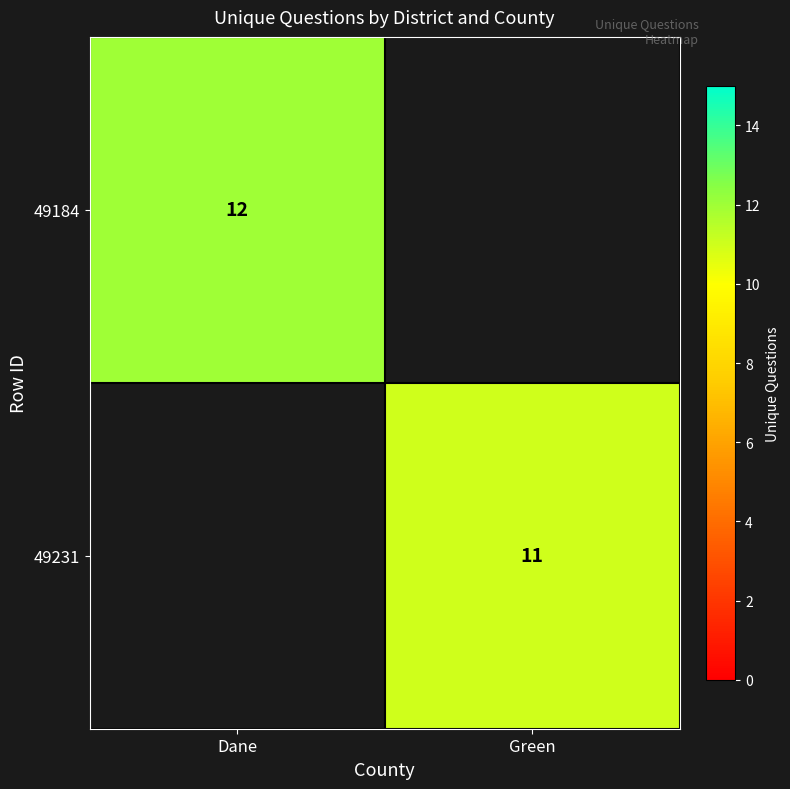

Is it true that 49231 equals 7 at Green?

False